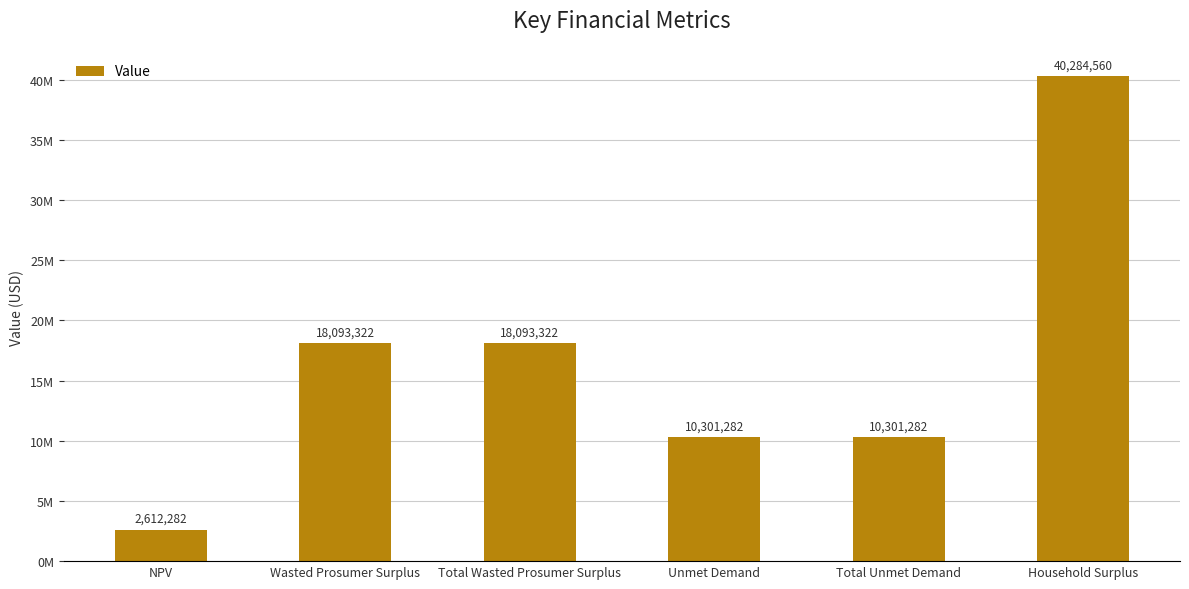

Reading right to left, transcribe all the data shown in this chart.

40284559.8	10301282.3	10301282.3	18093321.8	18093321.8	2612282.1